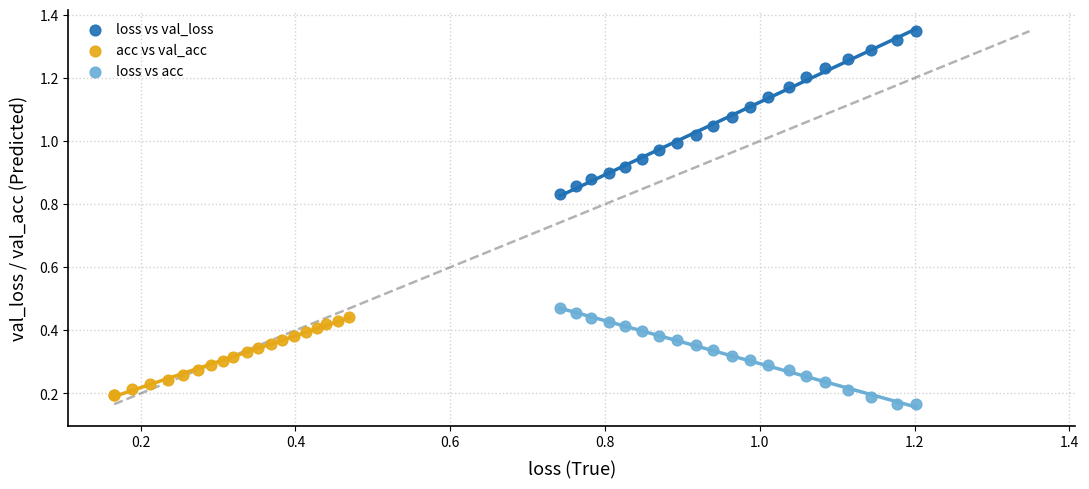

Which series reaches the maximum Y coordinate?

loss vs val_loss